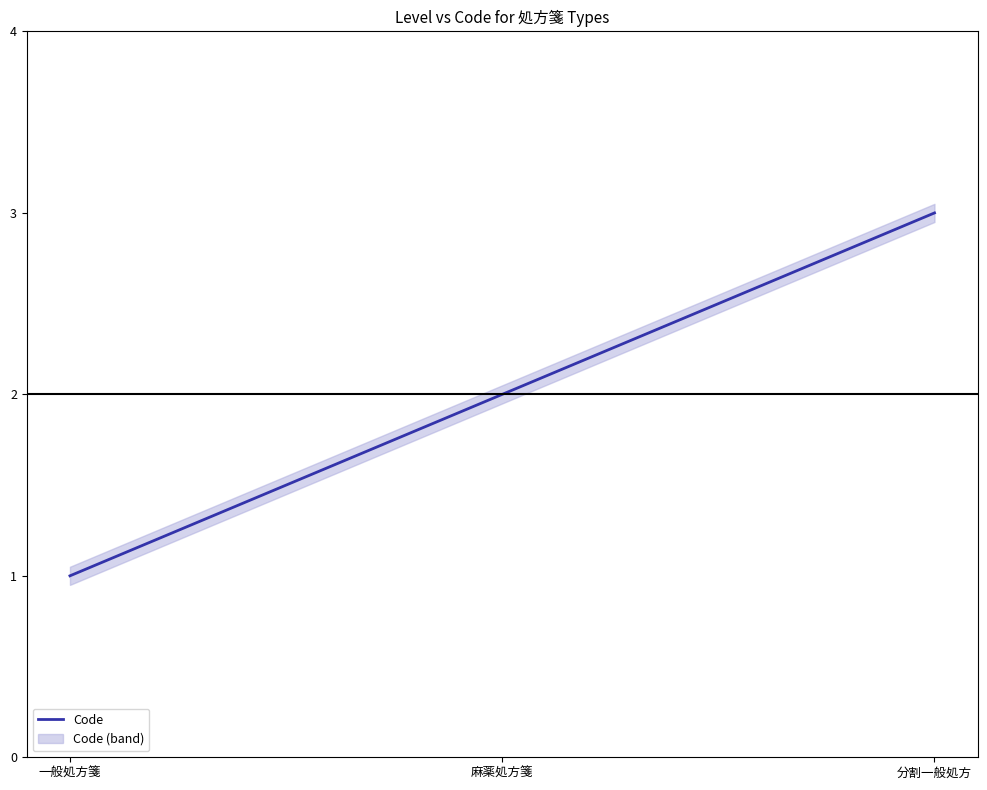

Approximately how many times larger is the value at 麻薬処方箋 compared to 一般処方箋?

2.0